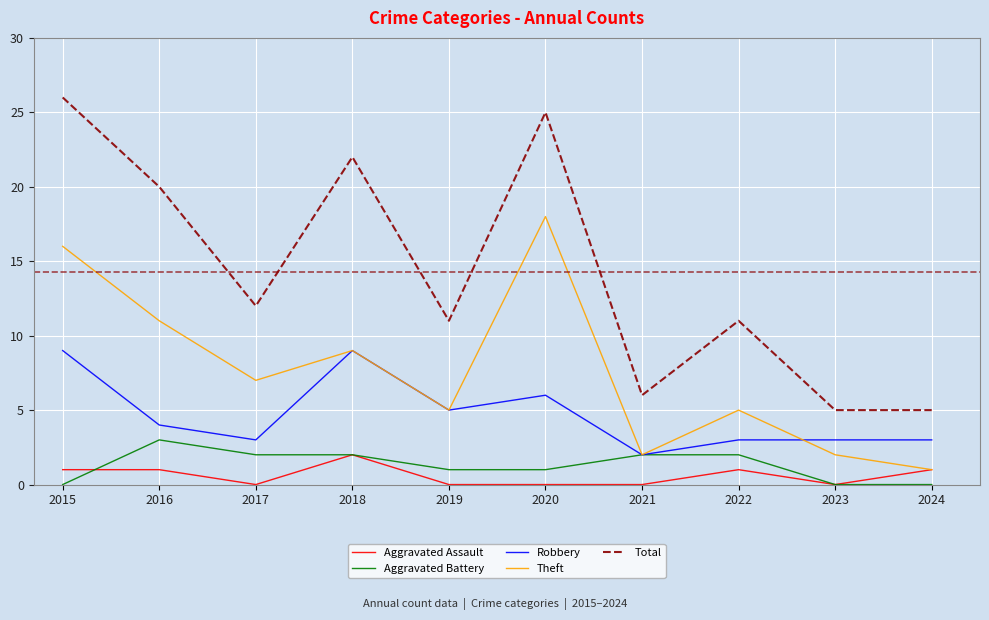

What is the sum of all Robbery values?

47